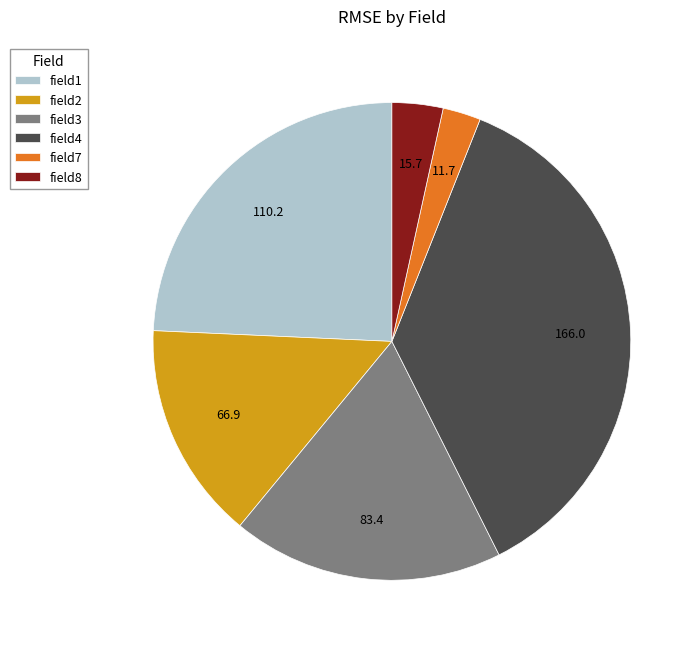

Is it true that field1 is 15% of the pie?

False